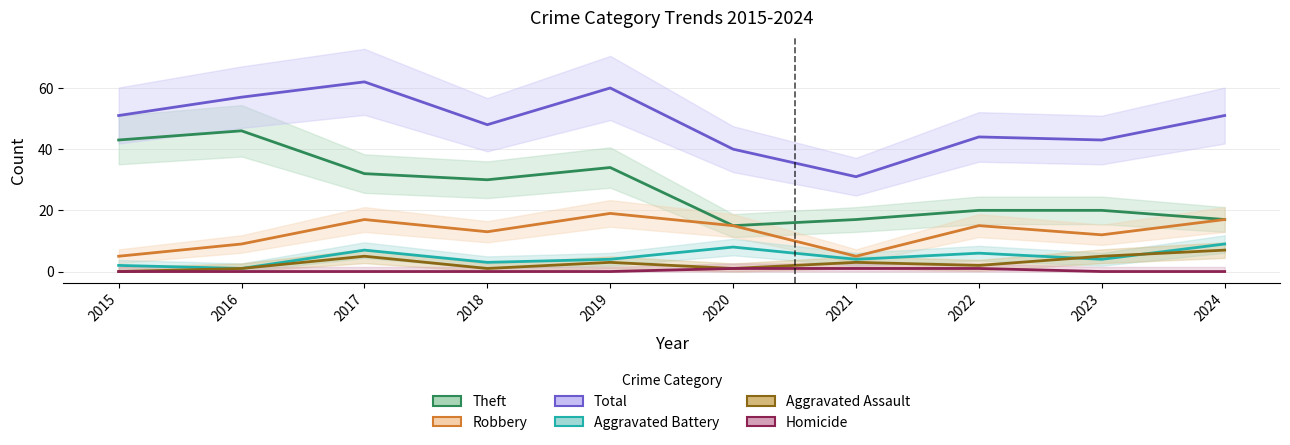

What is the maximum value for Total?

62